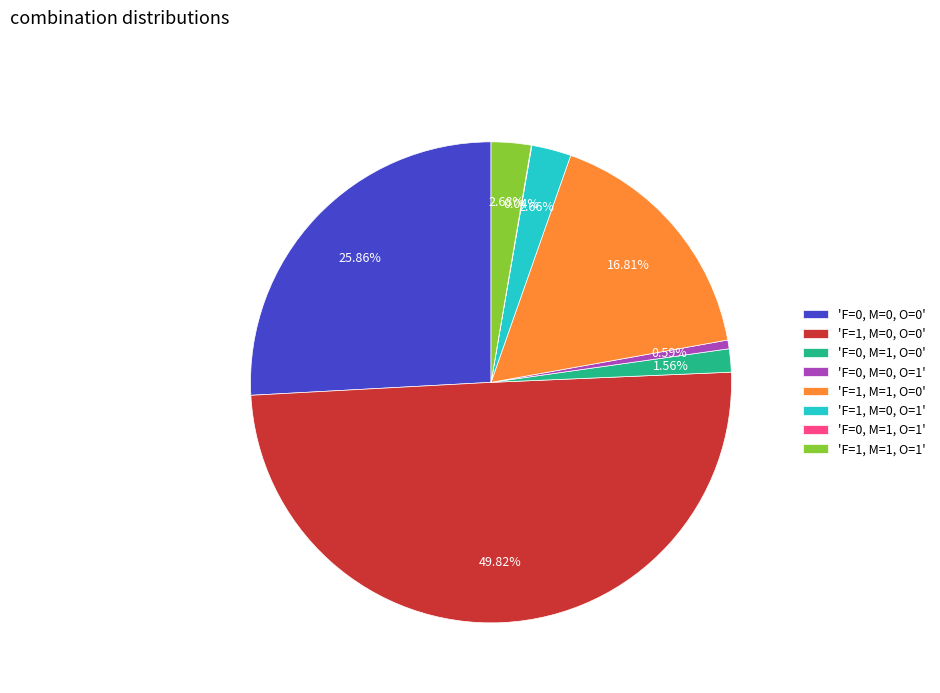

Does 'F=0, M=1, O=0' account for over 50% of the chart?

No